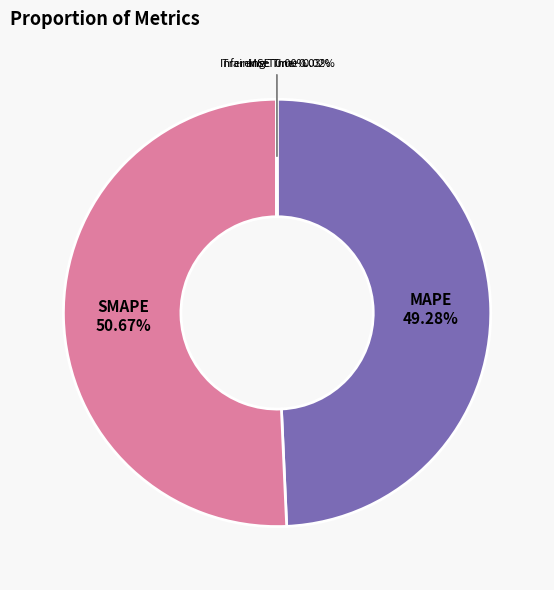

How many segments does this pie chart have?

5